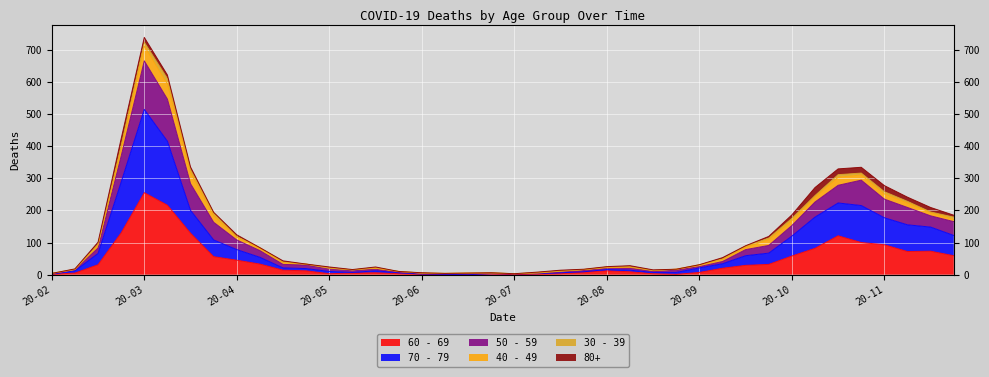

What is the greatest value displayed?

723